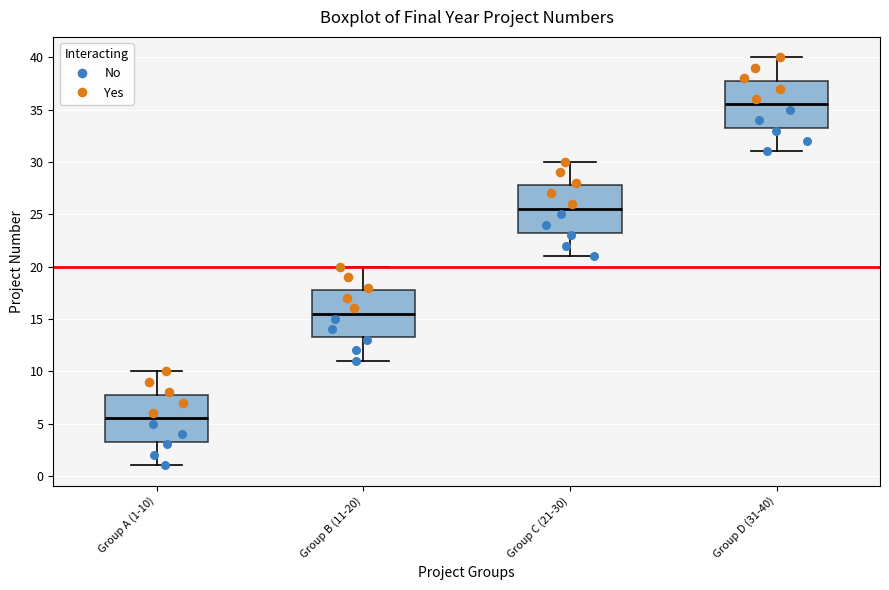

Reading left to right, transcribe this box plot: for each box, give where its median line is, the range the box spans, and where its two whiskers end, as read against the y-axis. The values are not printed on the chart, so give them approximately, as read against the axis.

Group A (1-10): median 5.5, box 3.5 to 8.0, whiskers 1.0 to 10.0
Group B (11-20): median 15.5, box 13.5 to 18.0, whiskers 11.0 to 20.0
Group C (21-30): median 25.5, box 23.5 to 28.0, whiskers 21.0 to 30.0
Group D (31-40): median 35.5, box 33.5 to 38.0, whiskers 31.0 to 40.0